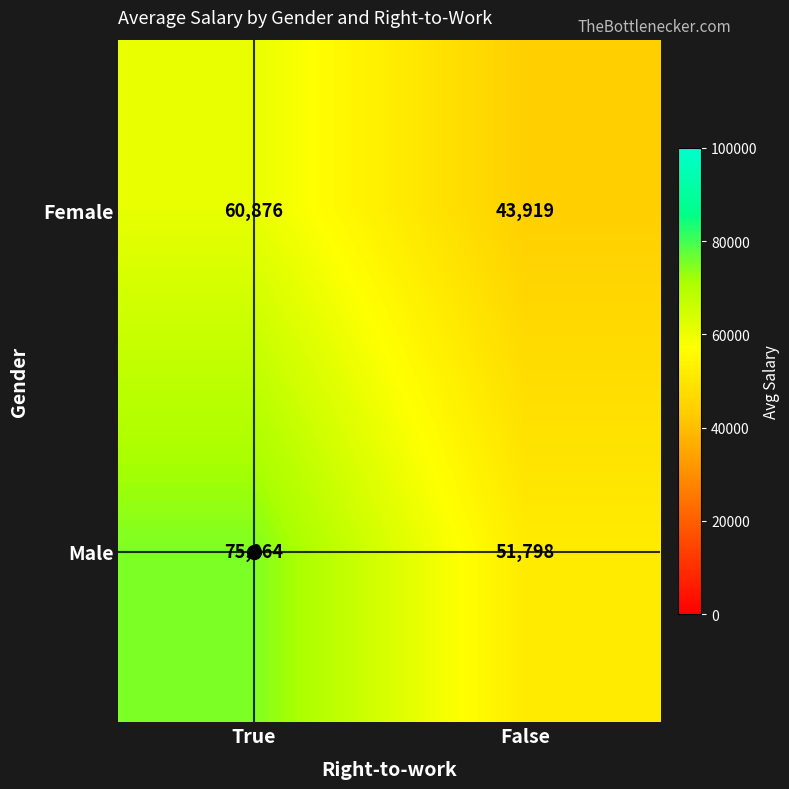

Which series changed the most between True and False?

Male